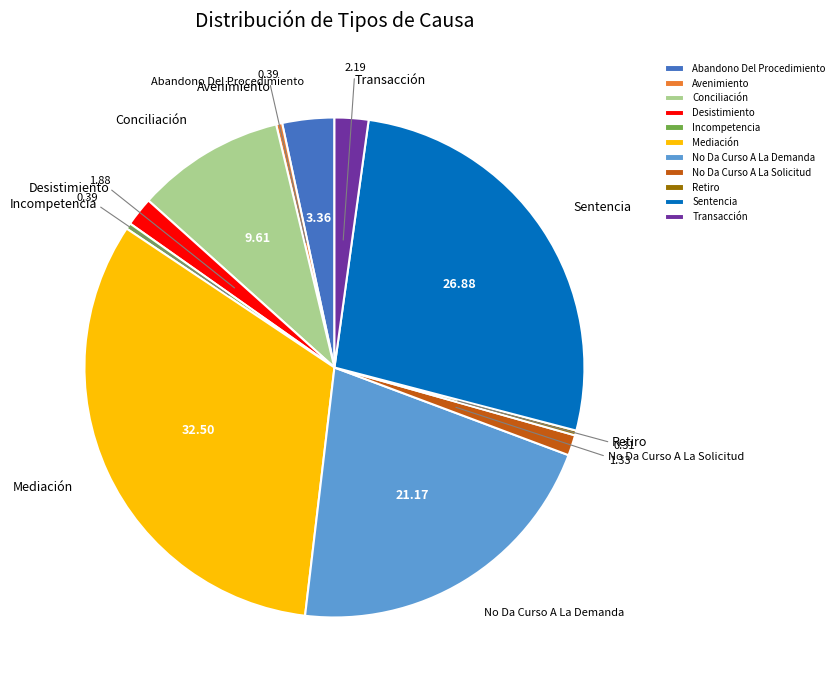

How many slices are in this pie chart?

11